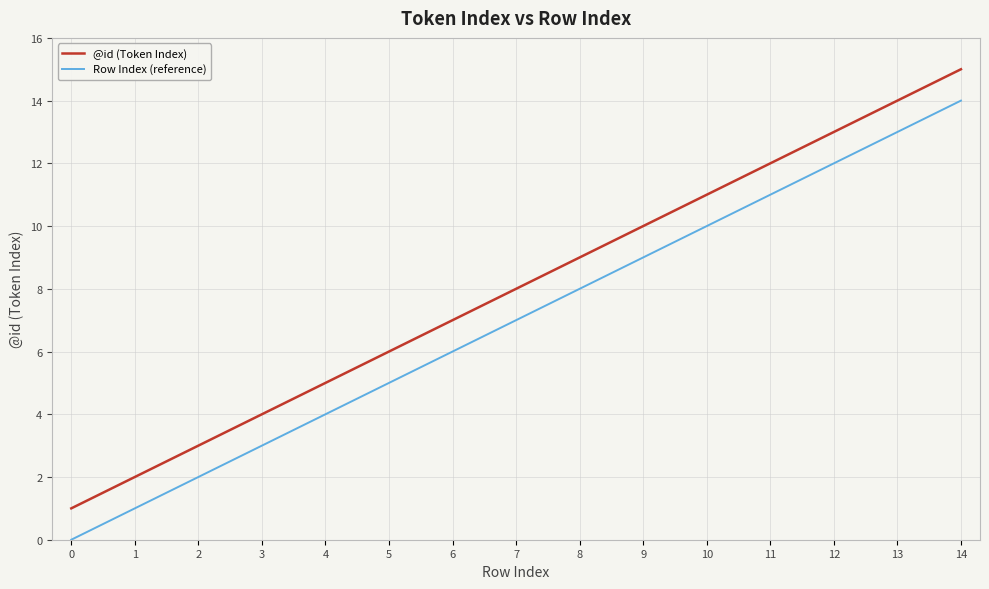

Reading left to right, list all the values displayed in this chart.

@id (Token Index): 0=1	1=2	2=3	3=4	4=5	5=6	6=7	7=8	8=9	9=10	10=11	11=12	12=13	13=14	14=15
Row Index (reference): 0=0	1=1	2=2	3=3	4=4	5=5	6=6	7=7	8=8	9=9	10=10	11=11	12=12	13=13	14=14